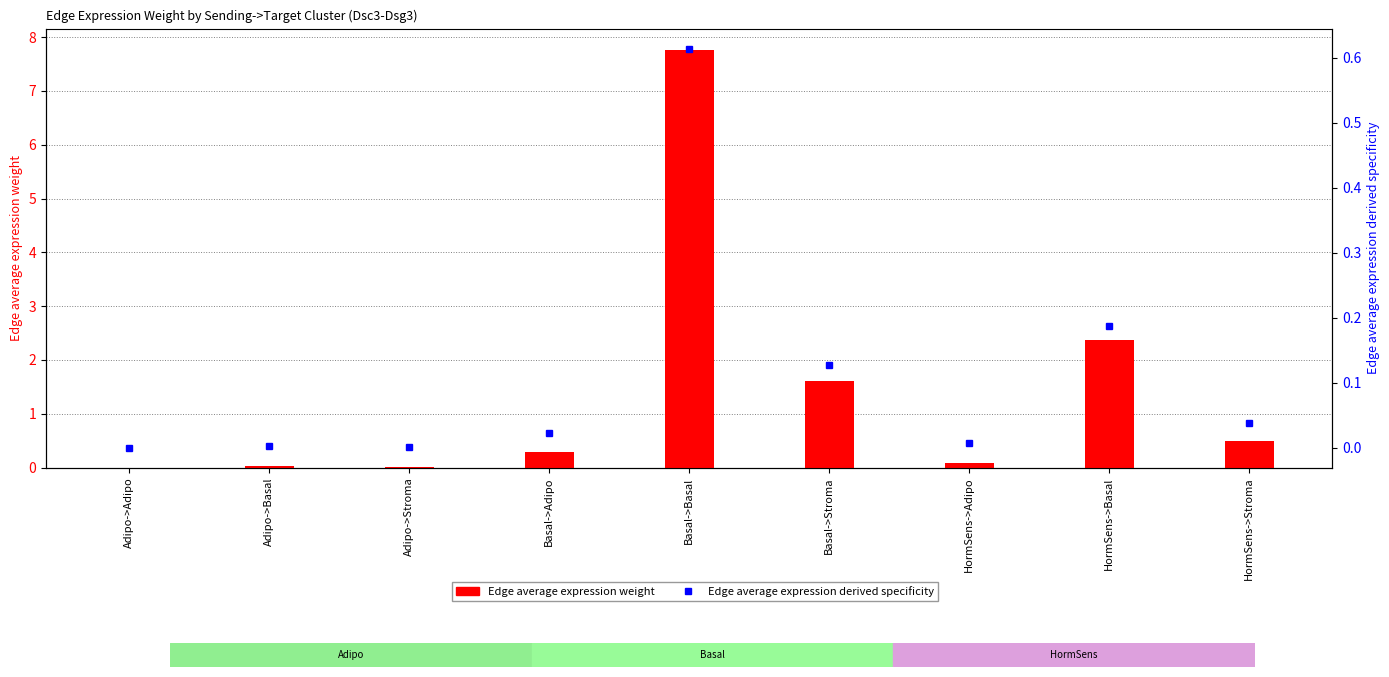

Which series has the largest total across all categories?

Edge average expression weight